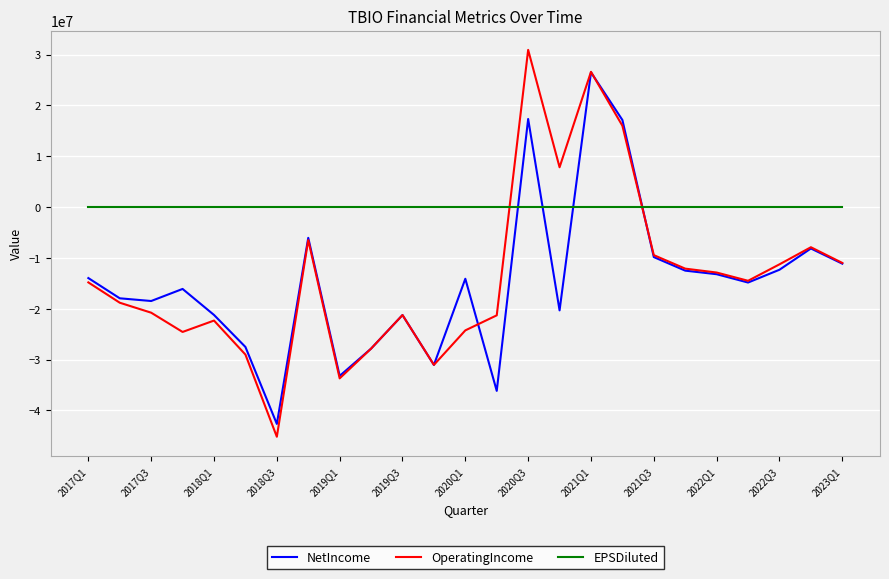

Which series has the largest total across all categories?

EPSDiluted